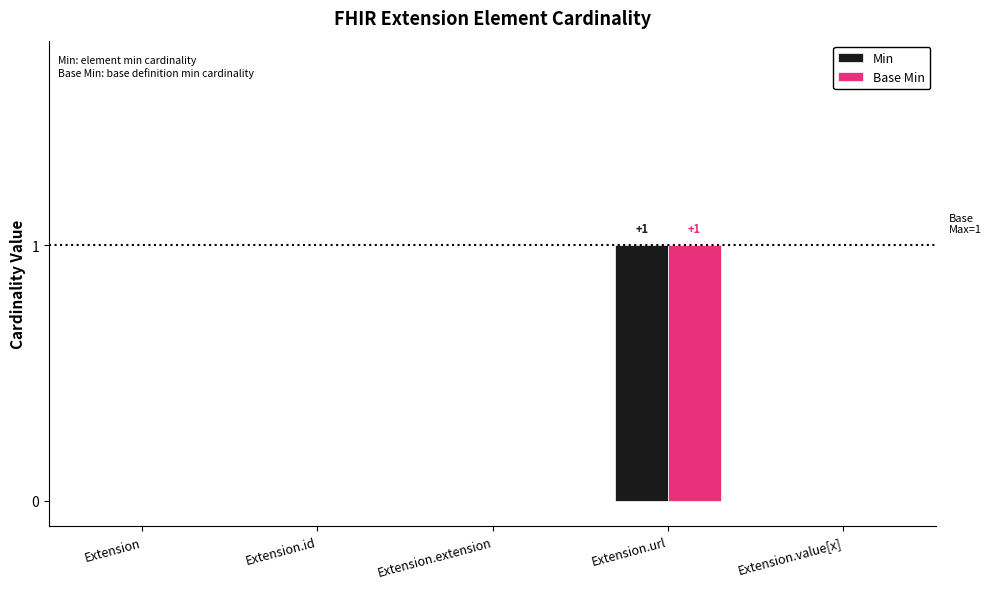

Does the chart contain stacked bars?

No